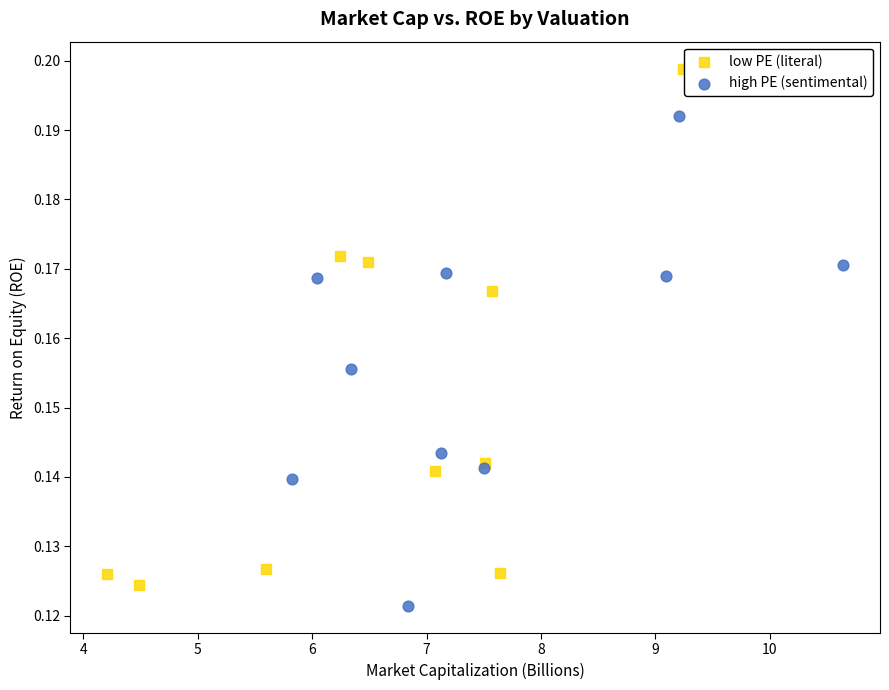

Which series has the widest spread of Y values?

low PE (literal)